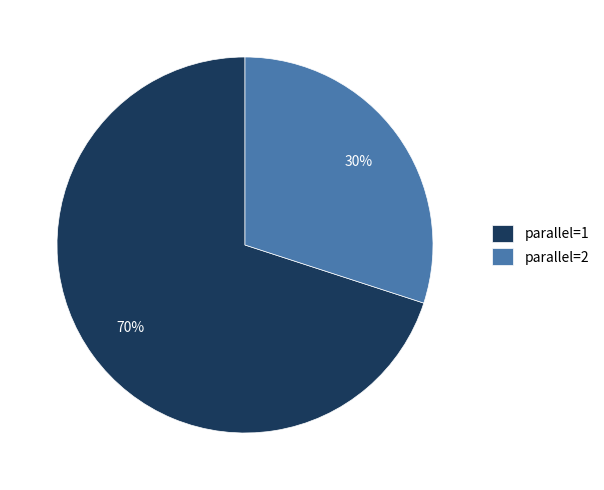

The parallel=1 slice represents 61% of the pie. True or false?

False